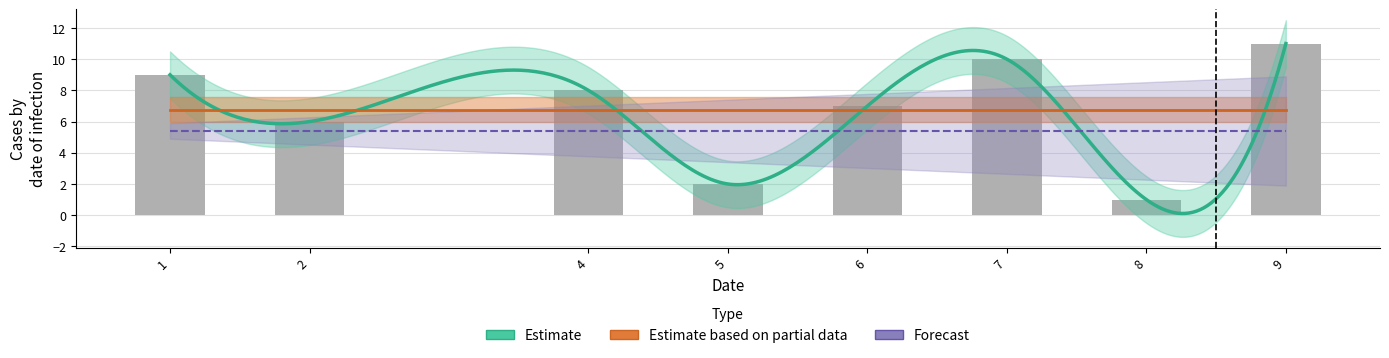

What is the greatest value displayed?

11